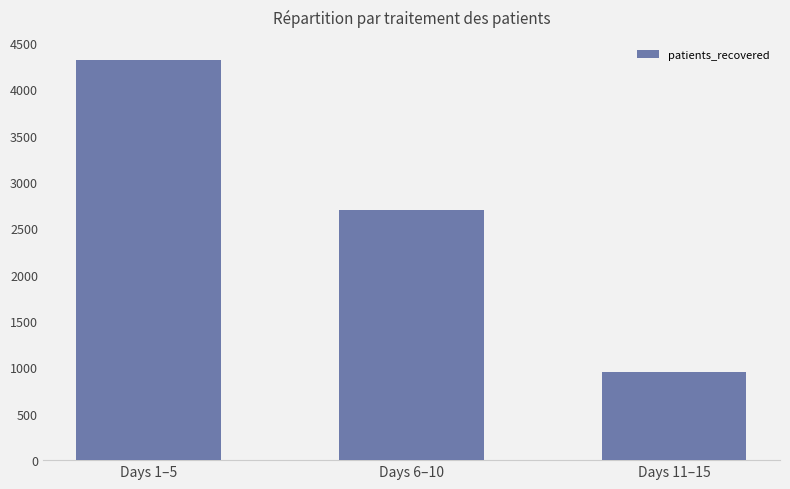

What position from the right is Days 11–15?

1